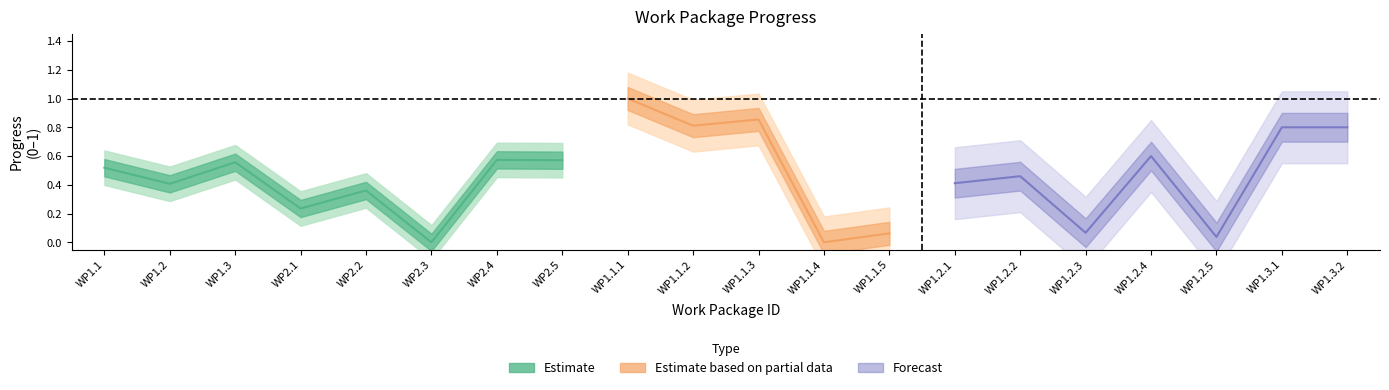

At which category does the data reach its first local peak?

WP1.3